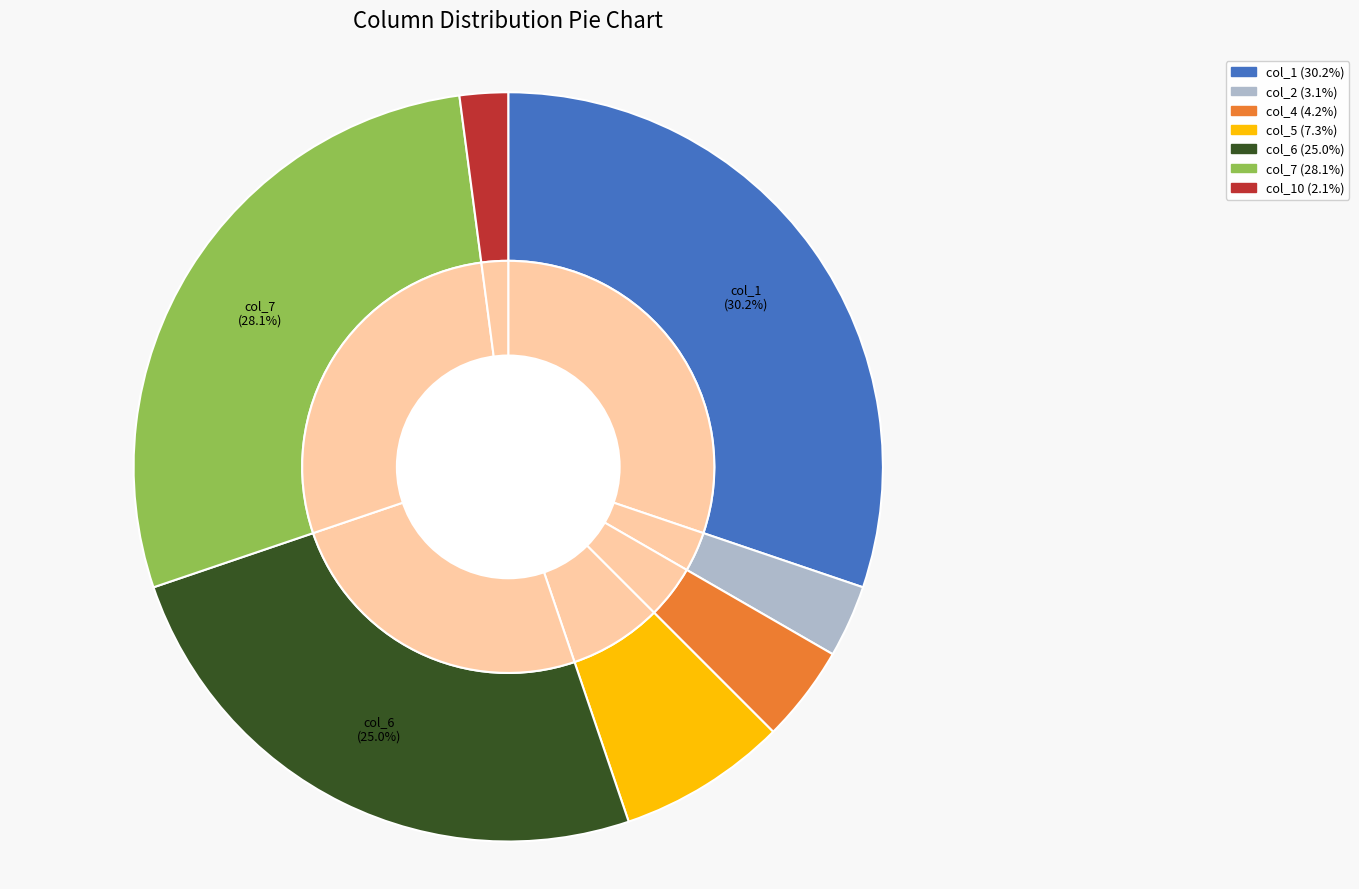

Is col_1 the majority of the pie?

No